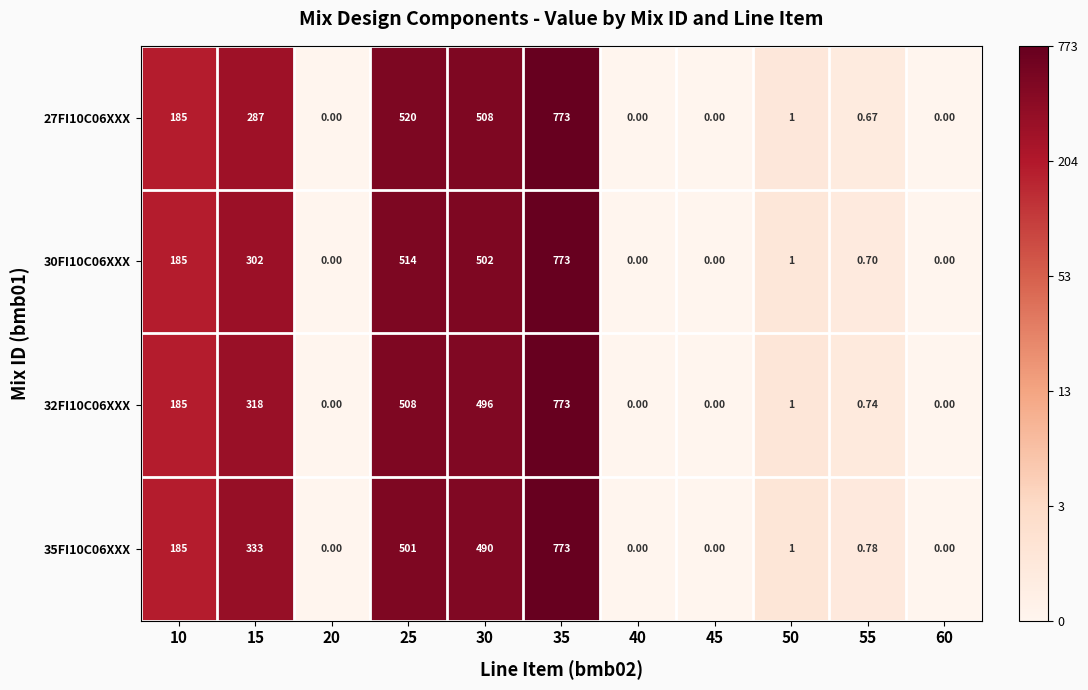

Is the value of 32FI10C06XXX at 15 greater than the value of 35FI10C06XXX at 45?

Yes